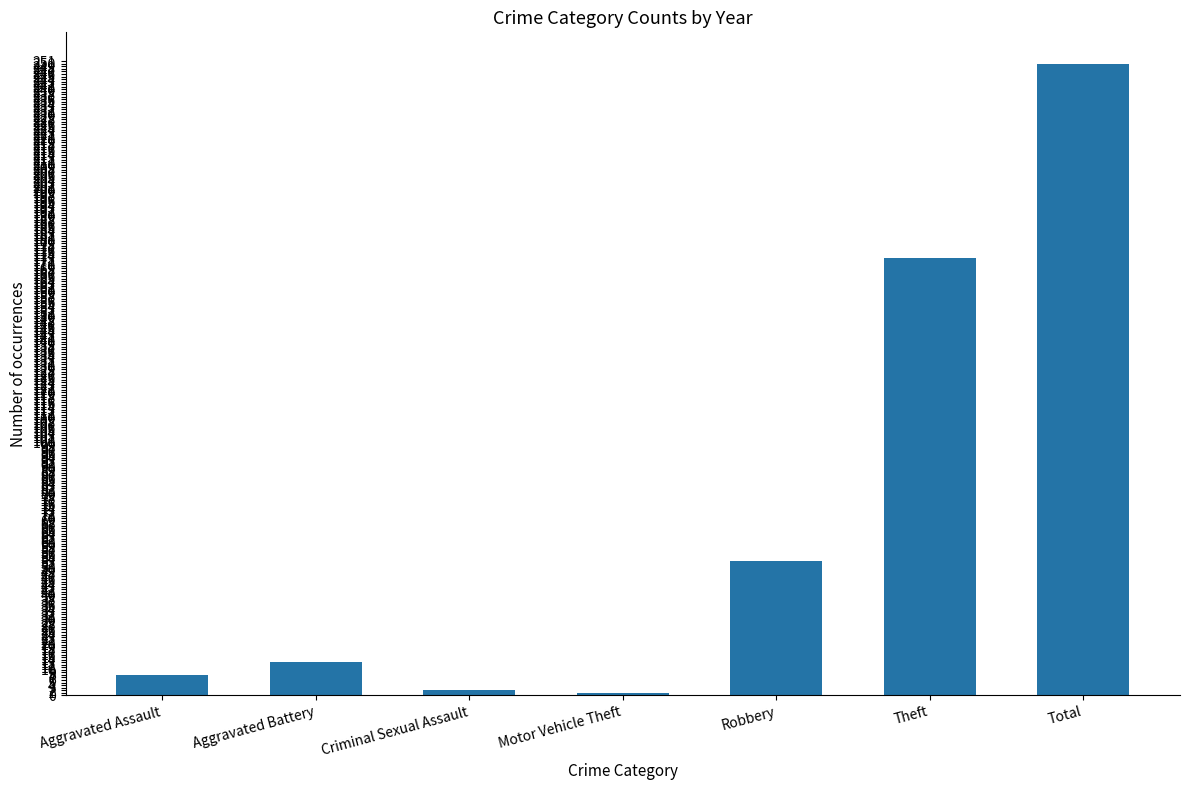

Between Motor Vehicle Theft and Aggravated Assault, which is larger?

Aggravated Assault